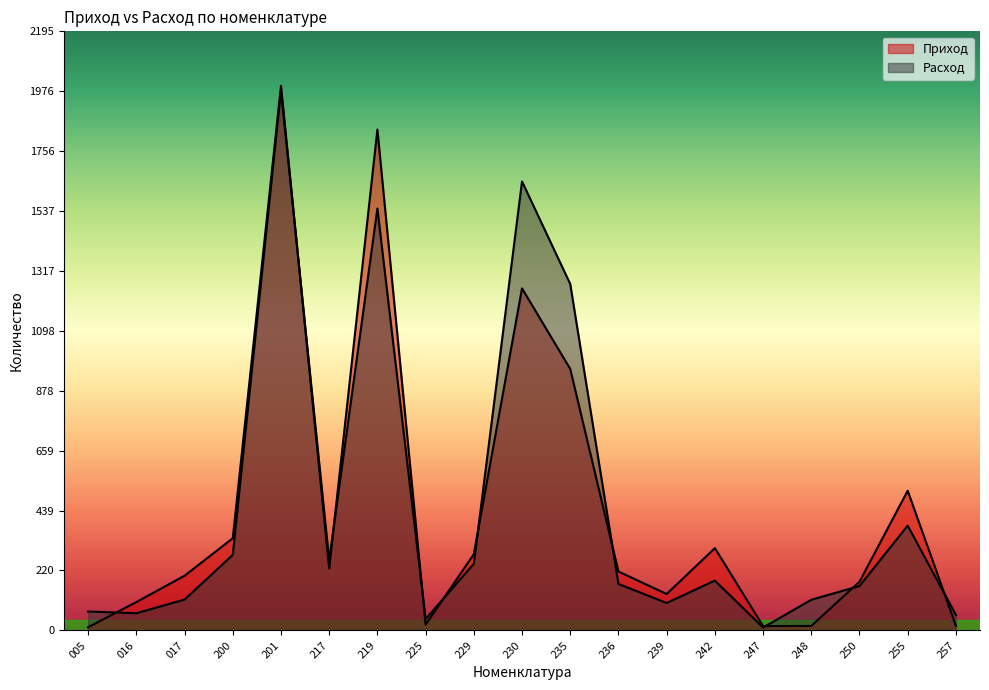

Between 201 and 239, which is larger?

201